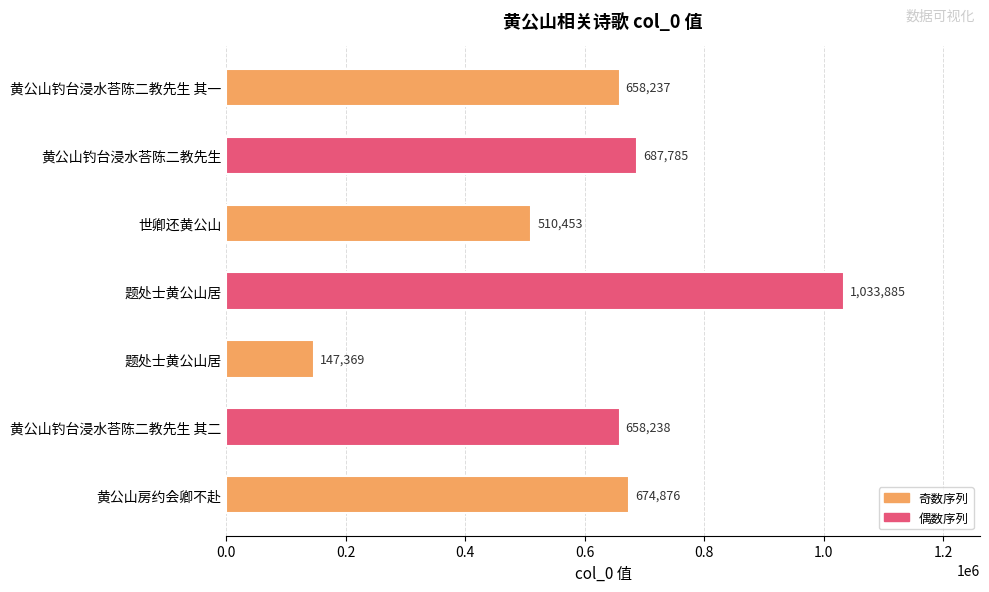

Rank the categories by value from highest to lowest.

题处士黄公山居, 黄公山钓台浸水荅陈二教先生, 黄公山房约会卿不赴, 黄公山钓台浸水荅陈二教先生 其二, 黄公山钓台浸水荅陈二教先生 其一, 世卿还黄公山, 题处士黄公山居